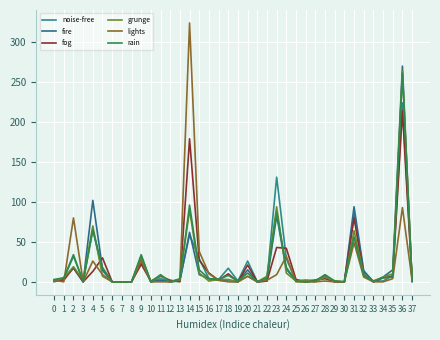

At which category does lights reach its first local valley?

1